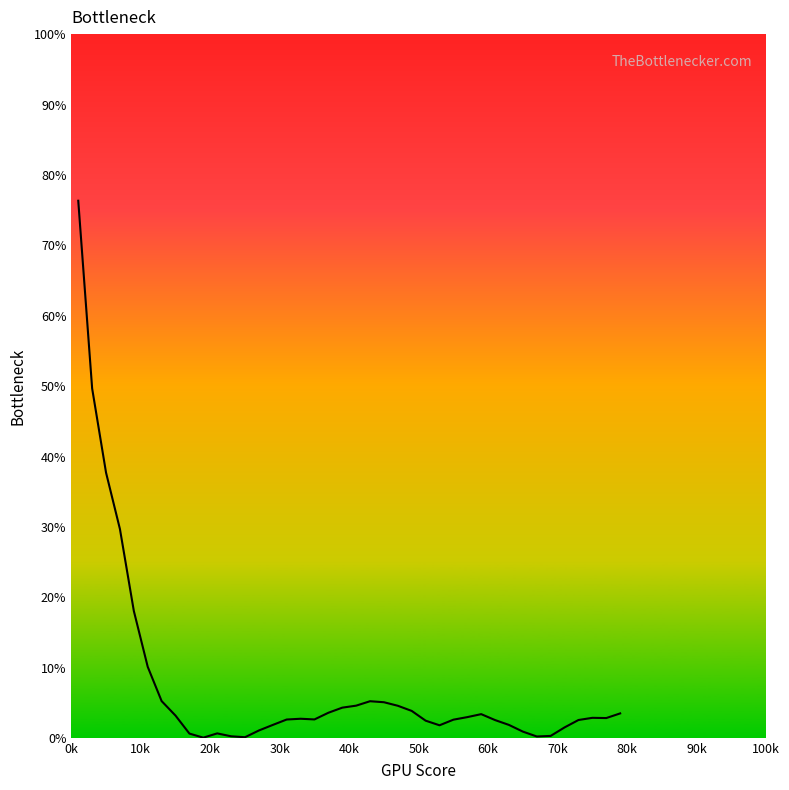

What is the difference between the maximum and minimum values?

76.3